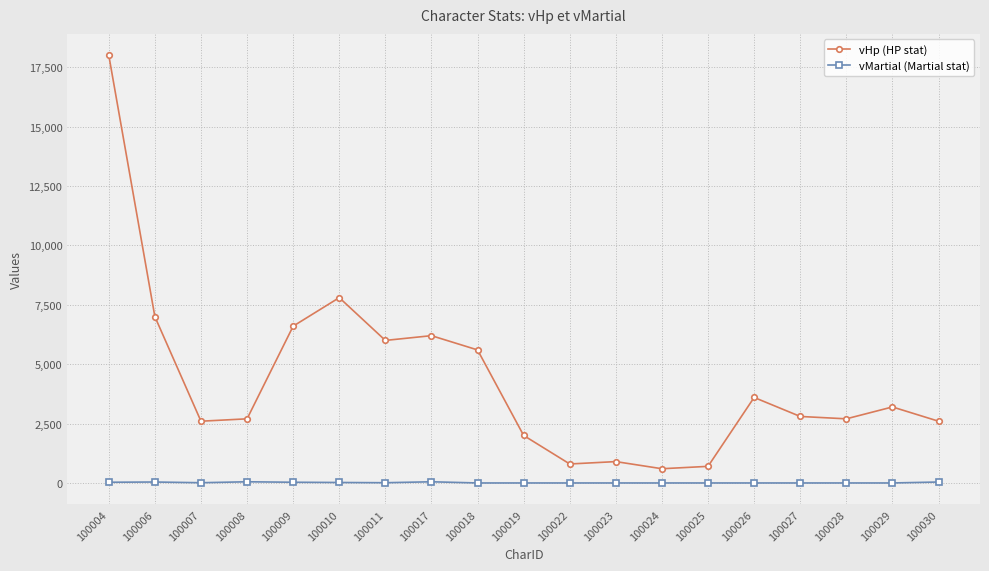

The value of vHp (HP stat) at 100023 is 900. True or false?

True